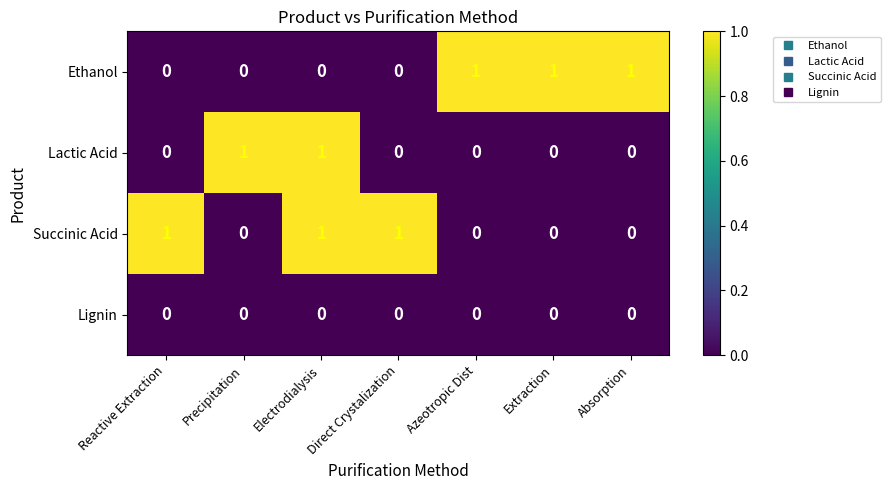

At how many categories does at least one series exceed 0?

7